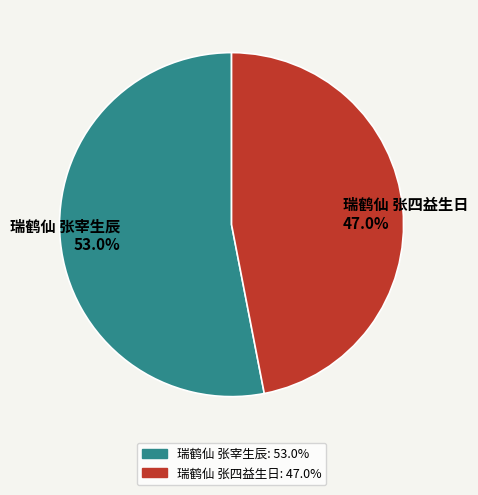

Which slice is the smallest?

瑞鹤仙 张四益生日